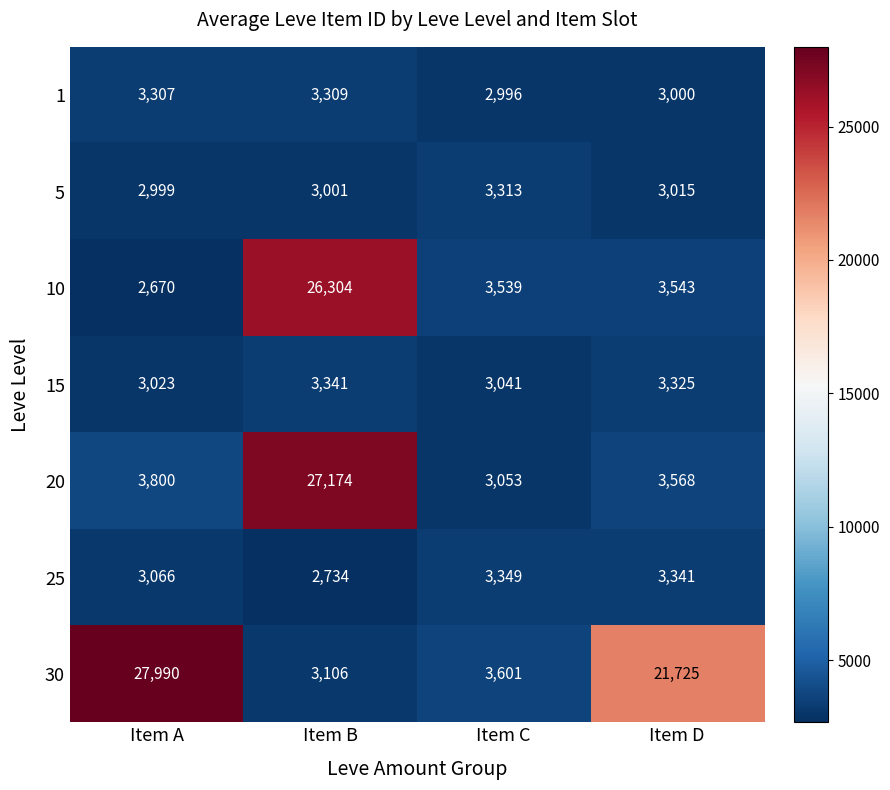

Is it true that 15 equals 3023 at Item A?

True